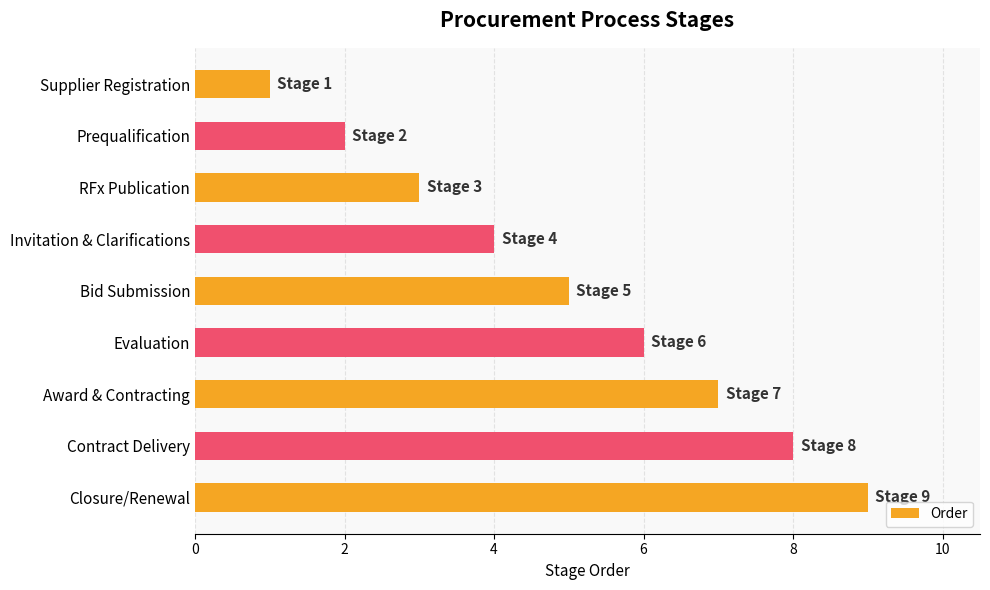

List the labels in order of value, largest first.

Closure/Renewal, Contract Delivery, Award & Contracting, Evaluation, Bid Submission, Invitation & Clarifications, RFx Publication, Prequalification, Supplier Registration